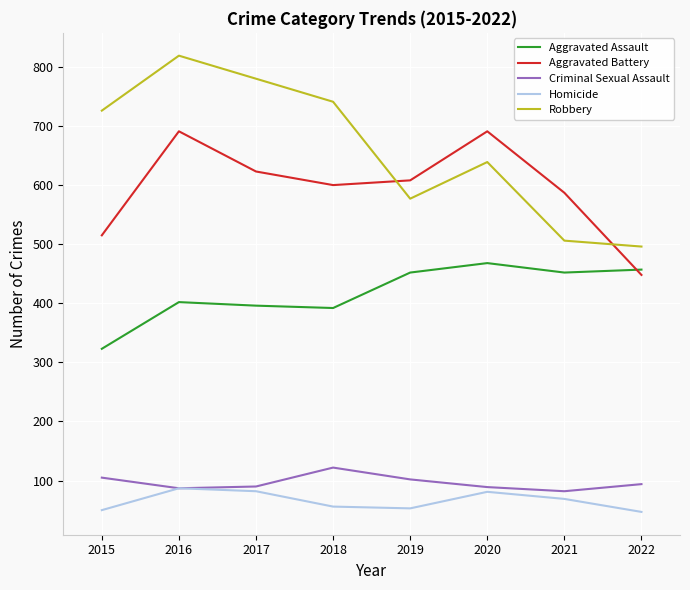

Between 2015 and 2022, which series saw the biggest shift?

Robbery